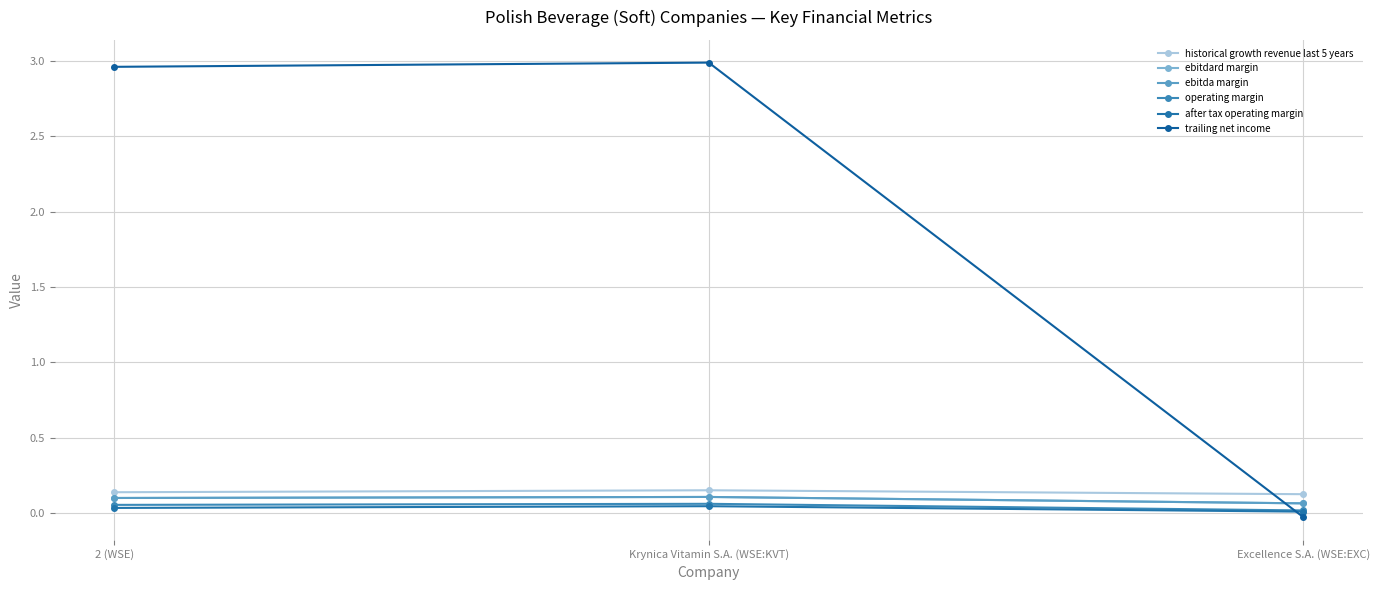

List the labels in order of ebitda margin value, smallest first.

Excellence S.A. (WSE:EXC), 2 (WSE), Krynica Vitamin S.A. (WSE:KVT)